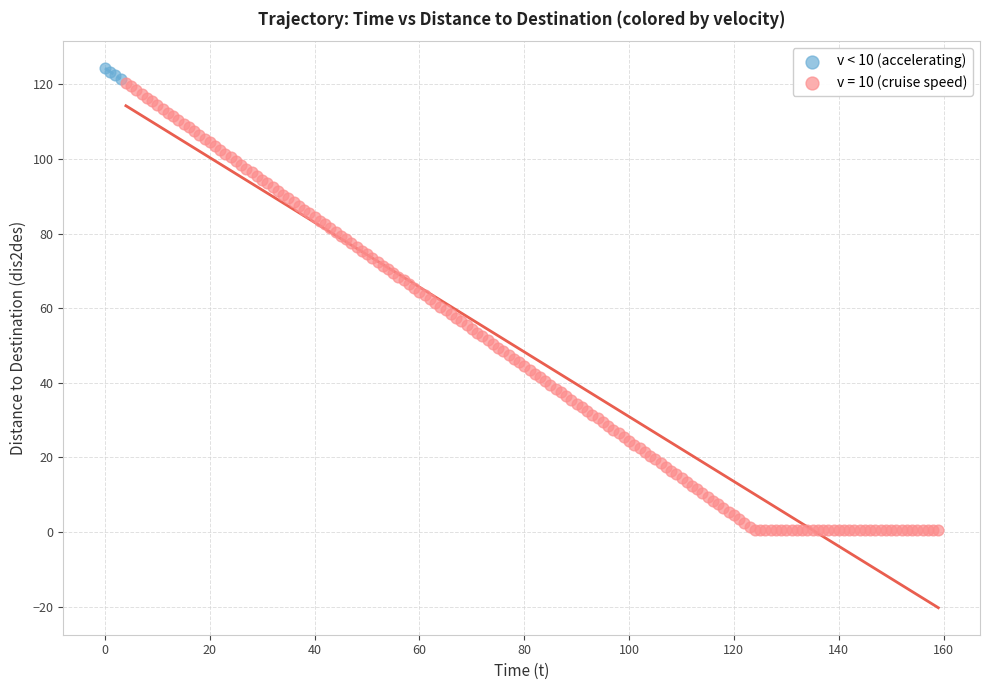

Which series has the largest Y range (max minus min)?

v = 10 (cruise speed)